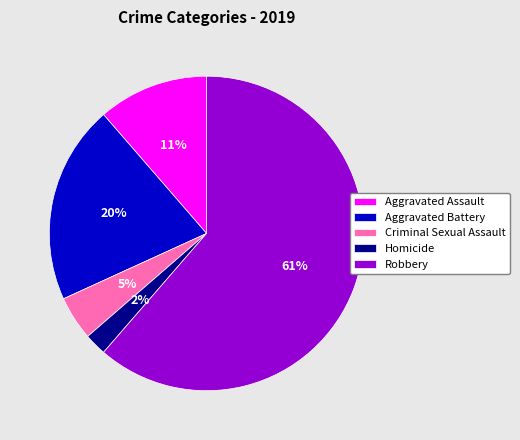

Which category has the smallest portion of the pie?

Homicide